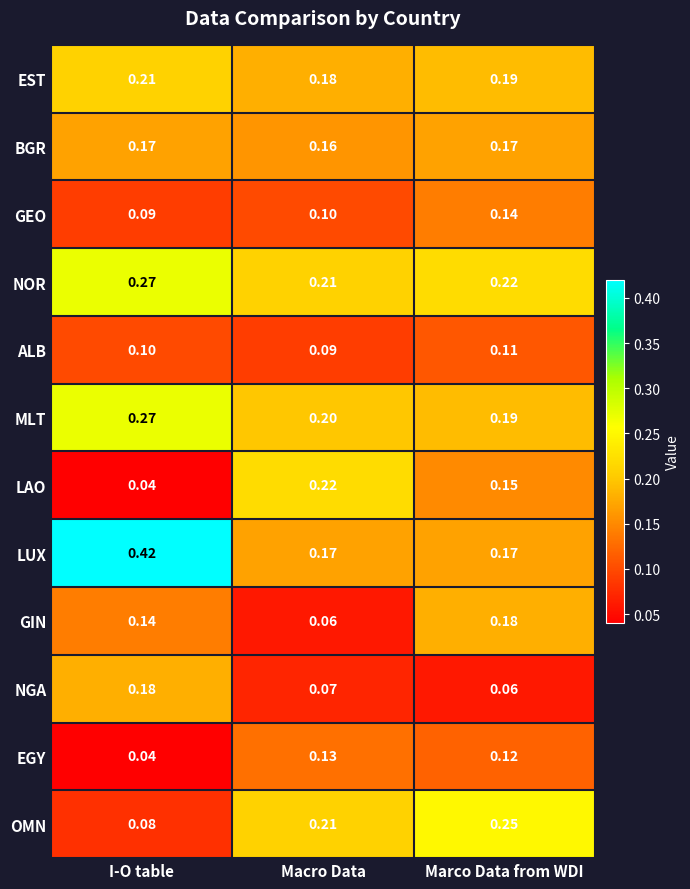

Between I-O table and Marco Data from WDI, which series saw the biggest shift?

LUX